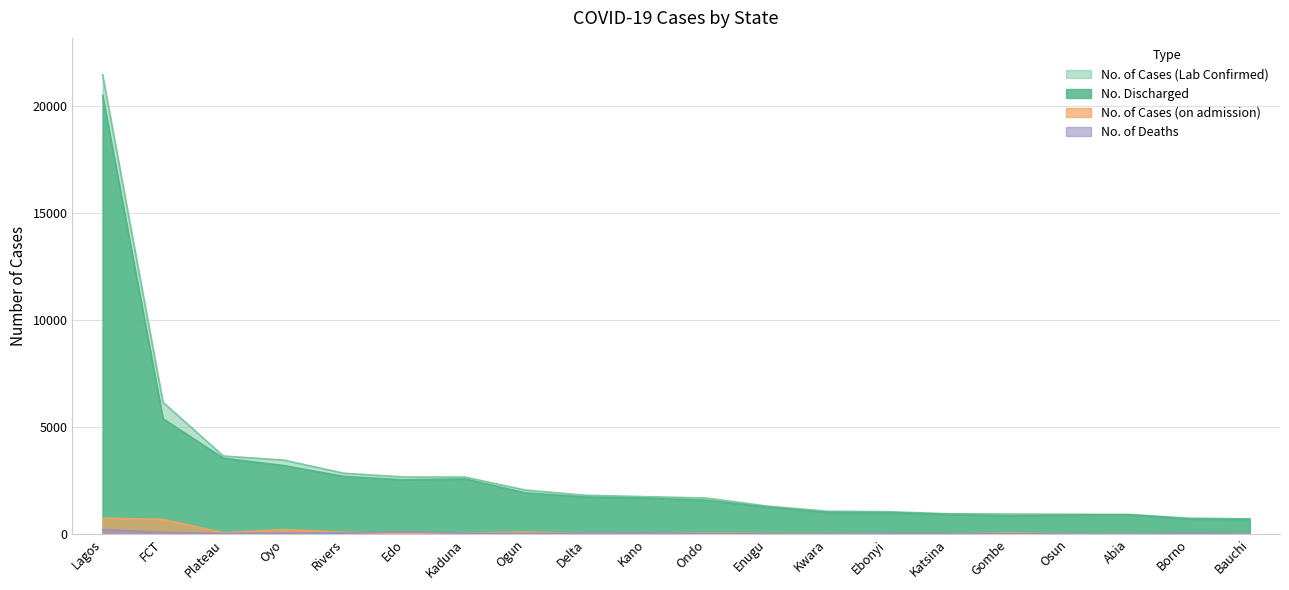

Where does the No. of Deaths series first go above 36?

Lagos